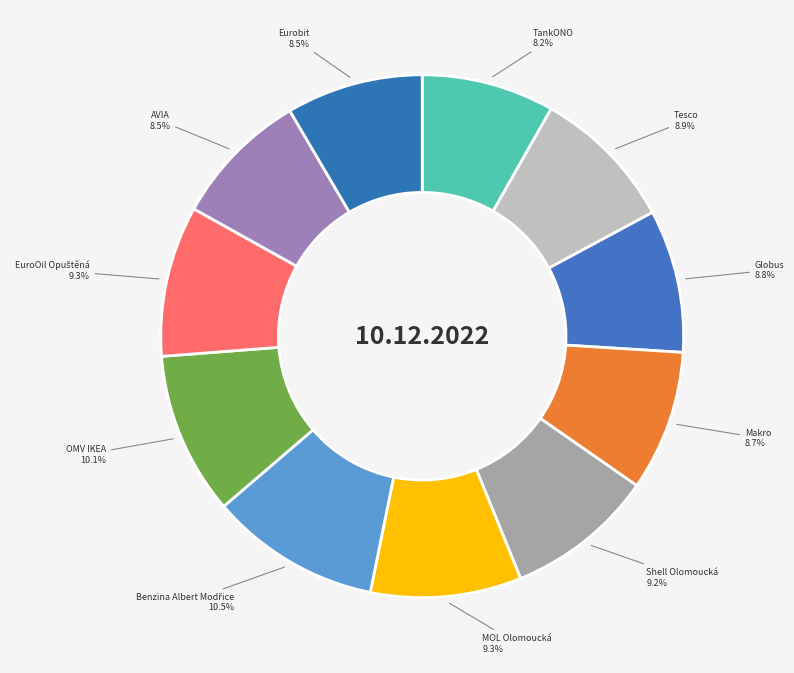

What is the ratio of the value at Eurobit to the value at Globus?

1.0